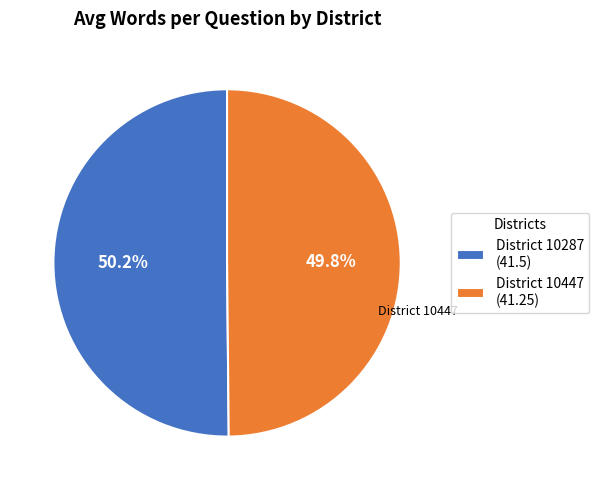

To the nearest percent, what is the average slice percentage?

50%